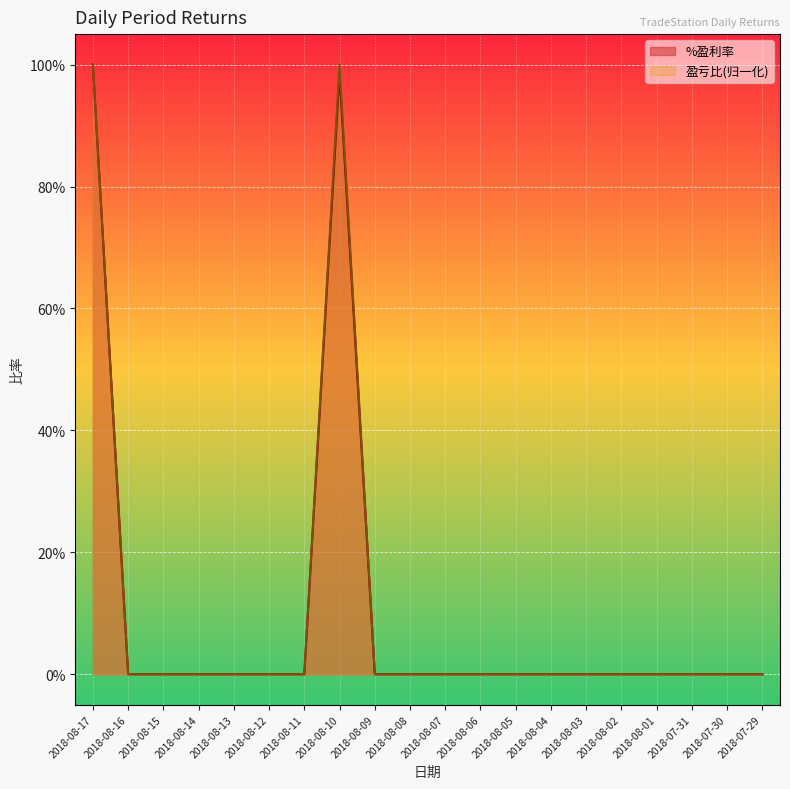

Reading left to right, what are all the values shown in this chart?

%盈利率: 1.0	0.0	0.0	0.0	0.0	0.0	0.0	1.0	0.0	0.0	0.0	0.0	0.0	0.0	0.0	0.0	0.0	0.0	0.0	0.0
盈亏比: 1.0	0.0	0.0	0.0	0.0	0.0	0.0	1.0	0.0	0.0	0.0	0.0	0.0	0.0	0.0	0.0	0.0	0.0	0.0	0.0